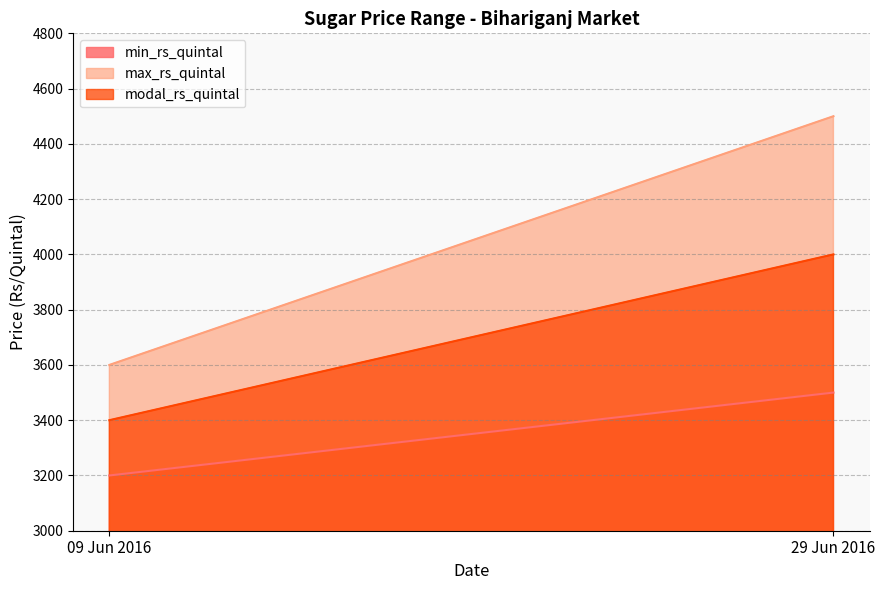

Reading left to right, list all the values displayed in this chart.

min_rs_quintal: 09 Jun 2016=3200	29 Jun 2016=3500
max_rs_quintal: 09 Jun 2016=3600	29 Jun 2016=4500
modal_rs_quintal: 09 Jun 2016=3400	29 Jun 2016=4000